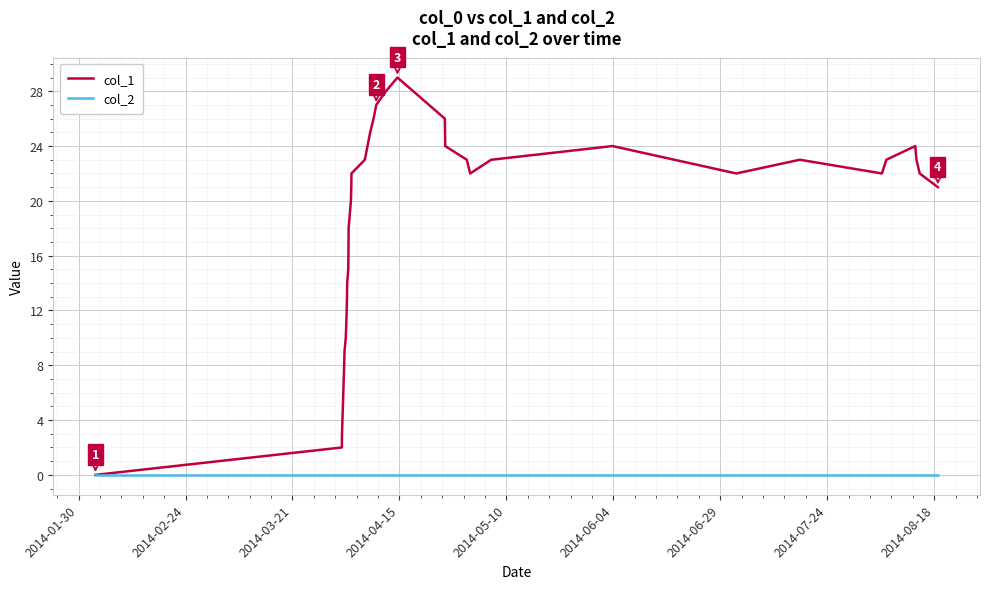

How many lines are shown in the chart?

2